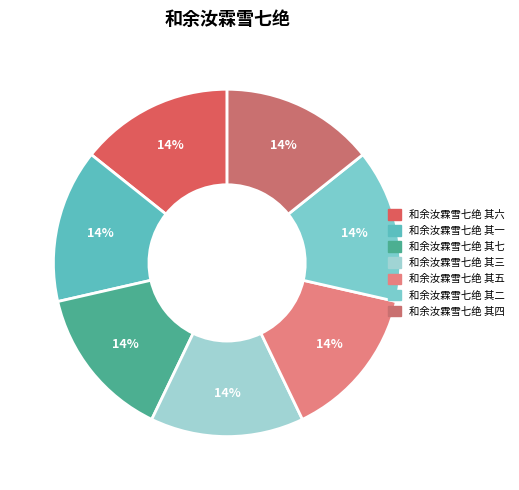

What percentage is NOT represented by 和余汝霖雪七绝 其三?

85.7%